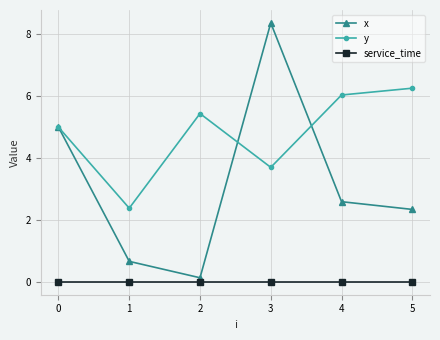

Which series has the largest total across all categories?

y